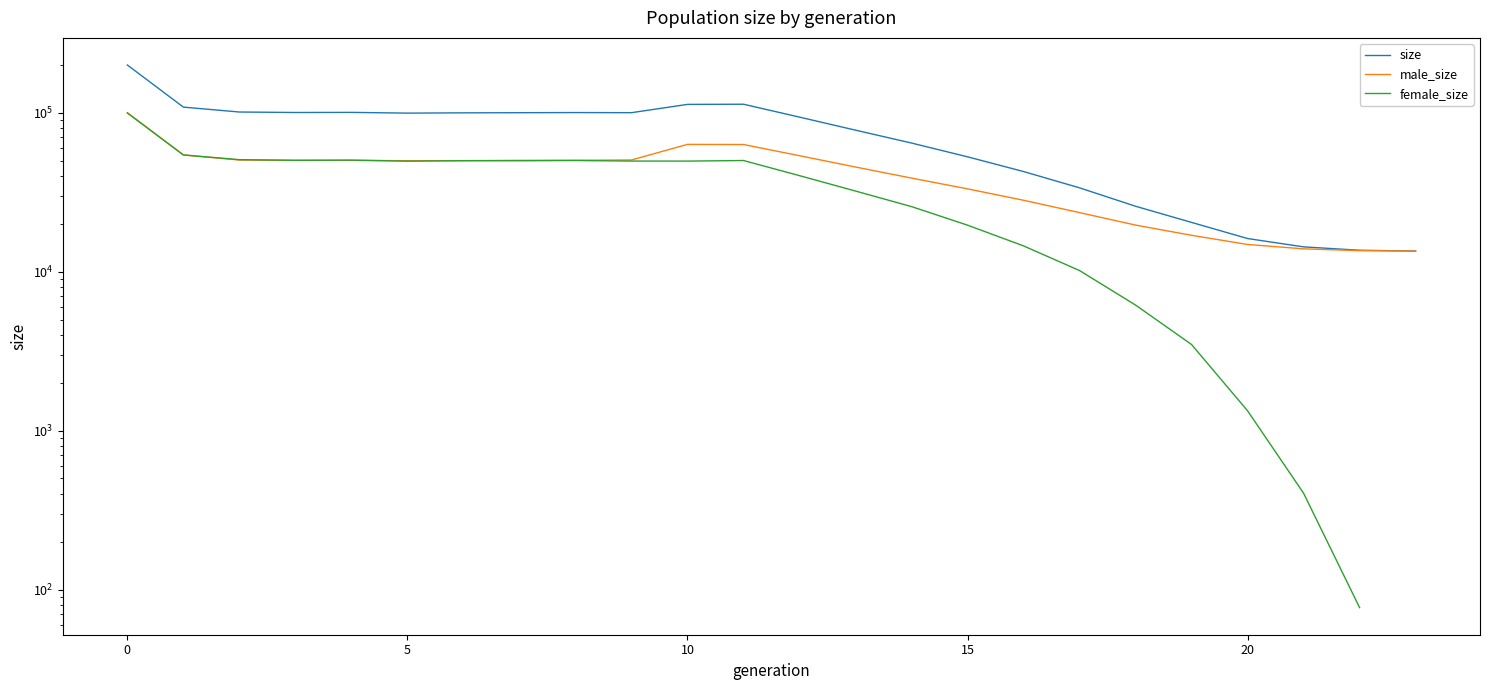

True or false: male_size has a value of 22720.7 at 7.

False